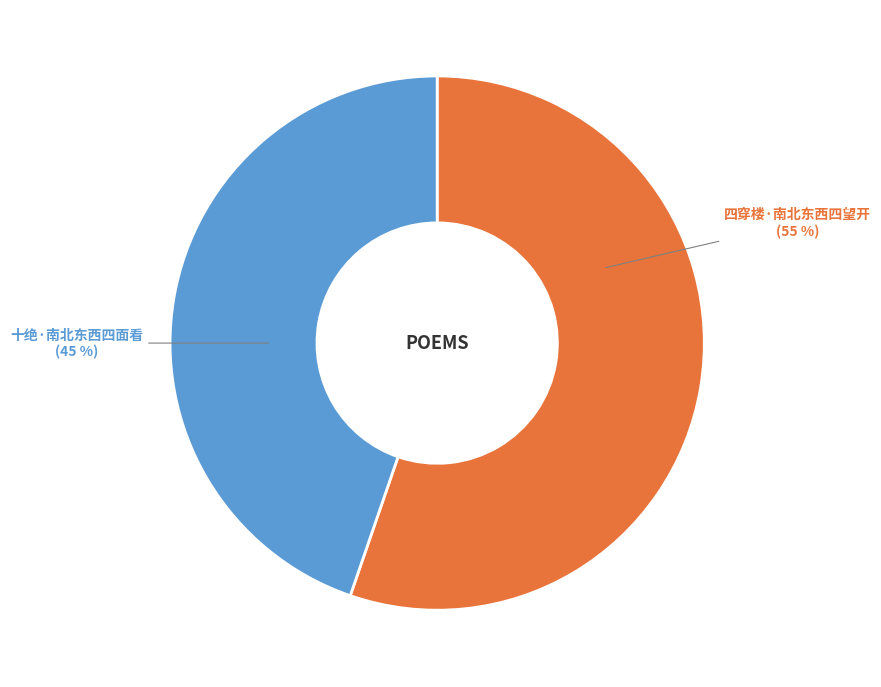

Rank the categories by value from lowest to highest.

十绝·南北东西四面看, 四穿楼·南北东西四望开